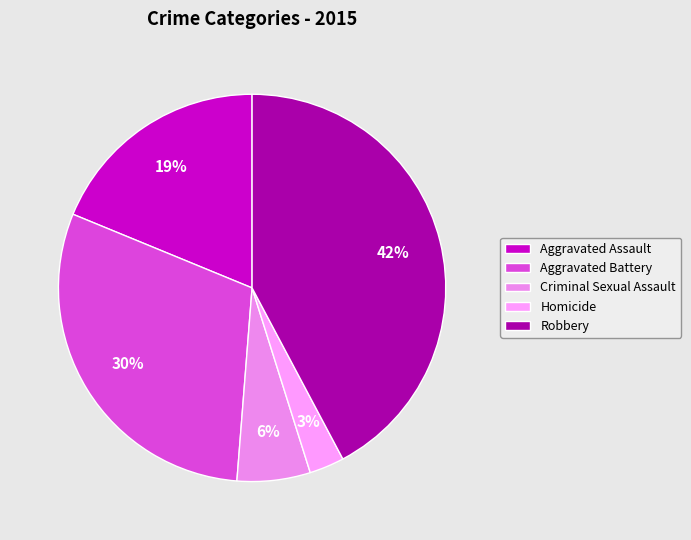

How many slices are in this pie chart?

5